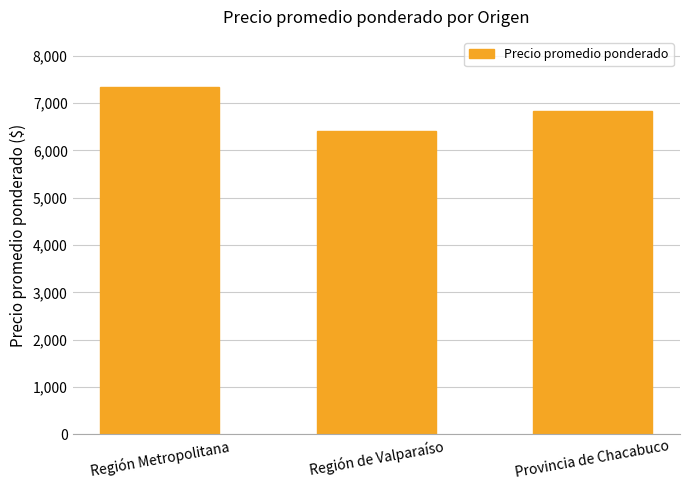

How many series are shown in this chart?

1